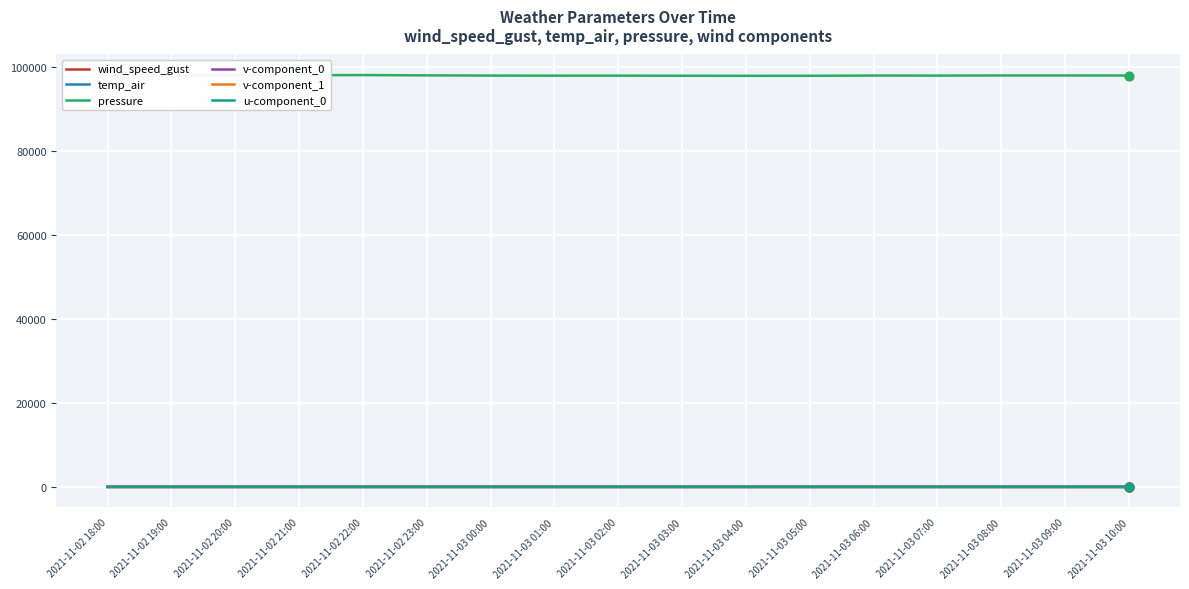

Which series has the widest spread of values?

pressure